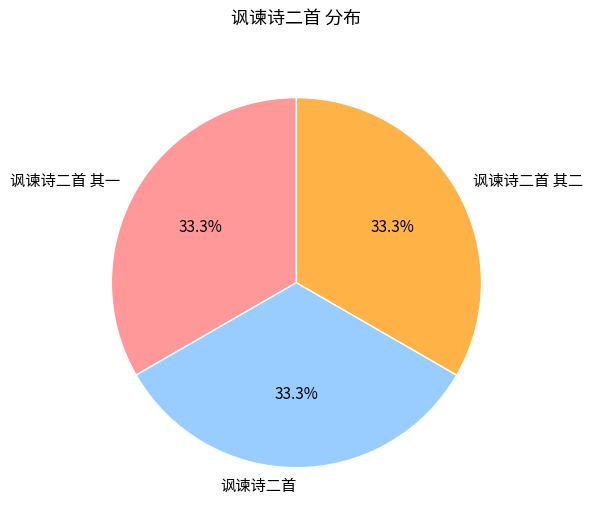

What percentage is NOT represented by 讽谏诗二首 其一?

66.7%